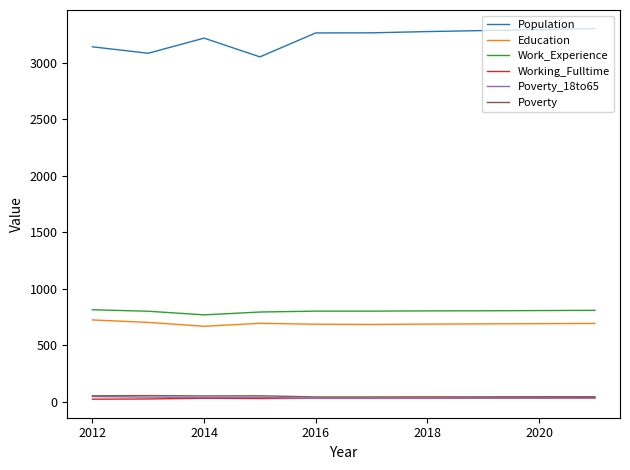

Which series has the widest spread of values?

Population